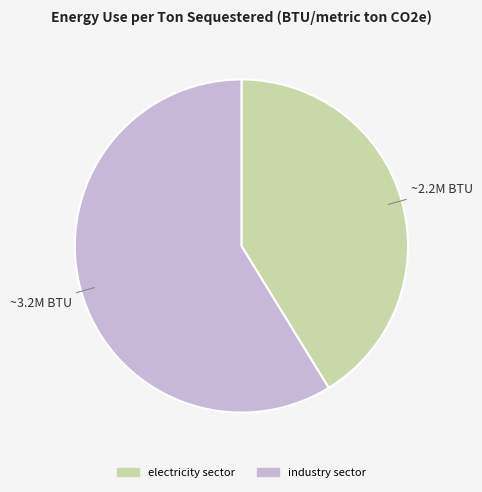

Do electricity sector and industry sector together represent more than half of the pie?

Yes